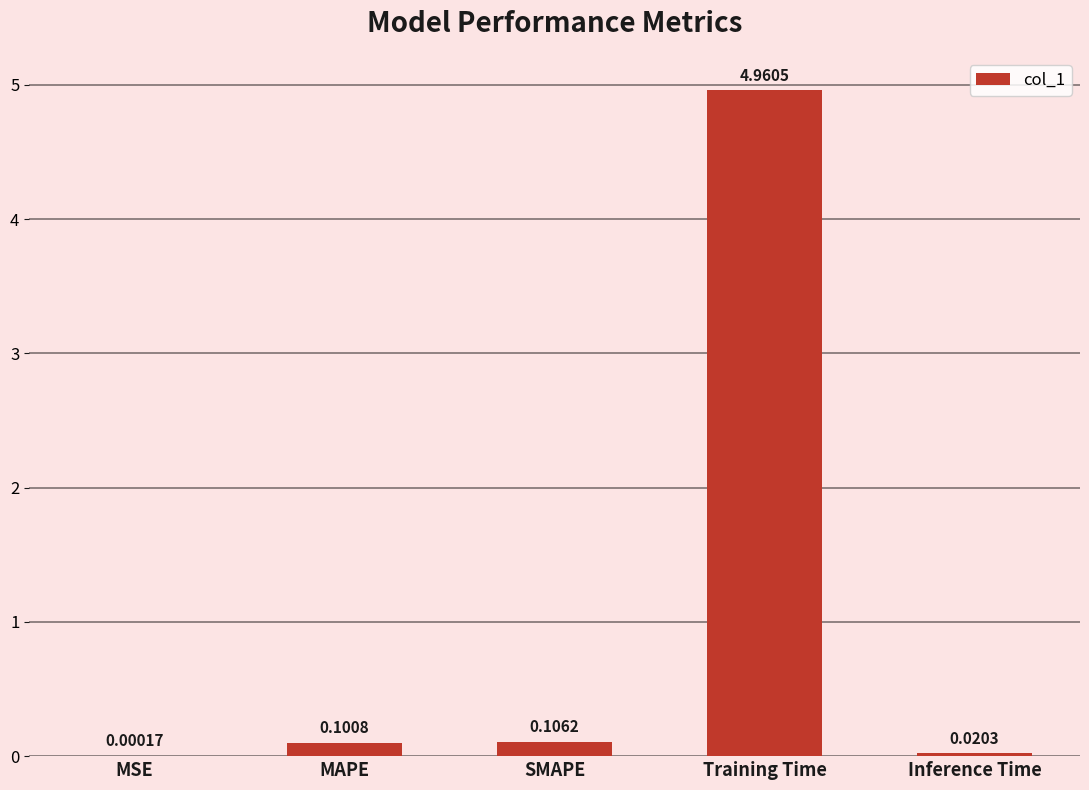

What is the sum of all values?

5.2